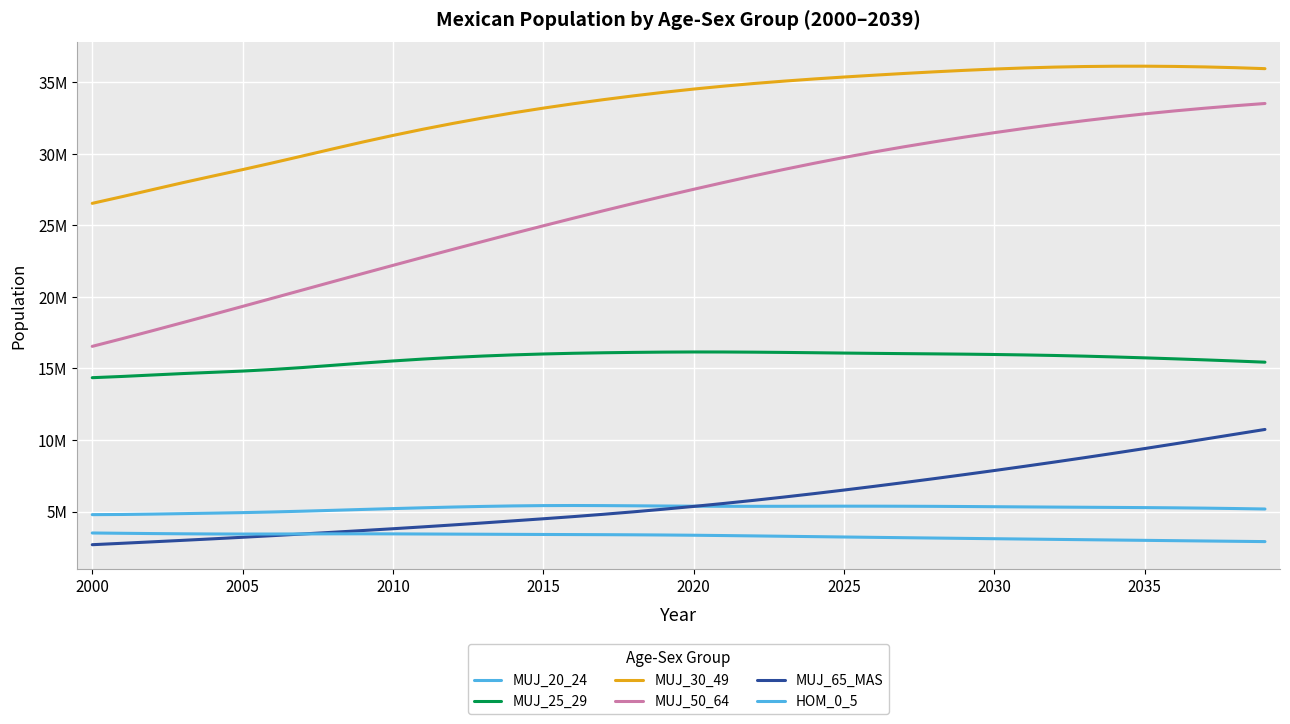

Which series has the largest total across all categories?

MUJ_30_49